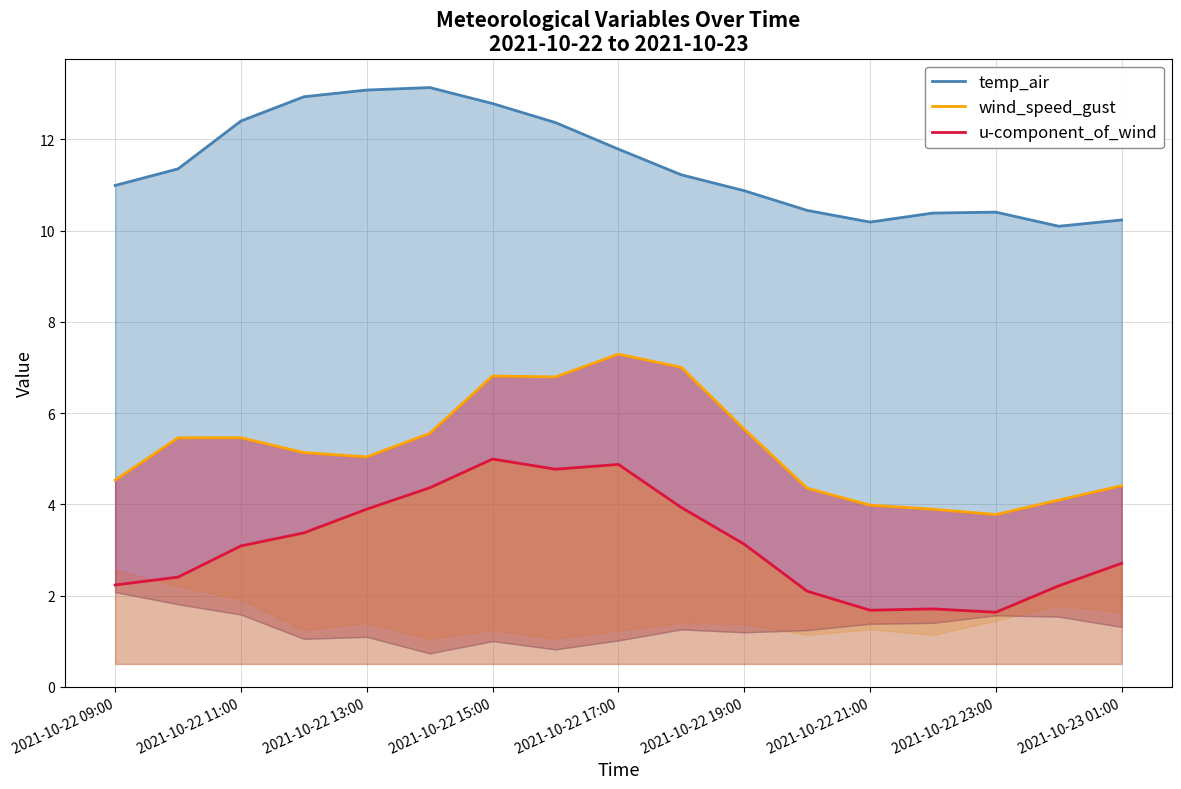

How many lines are shown in the chart?

3